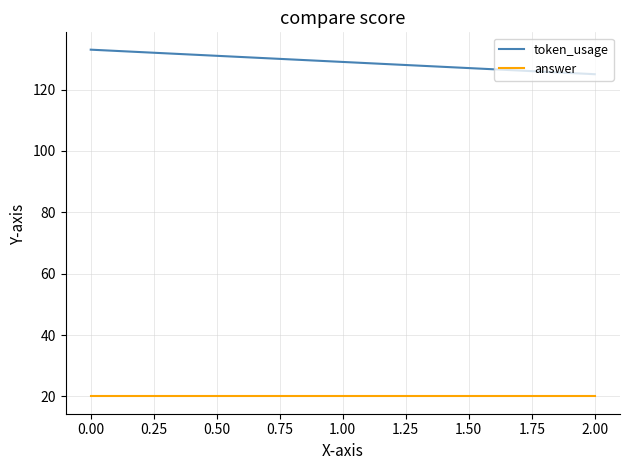

At which category is the sum across all series the highest?

0.00